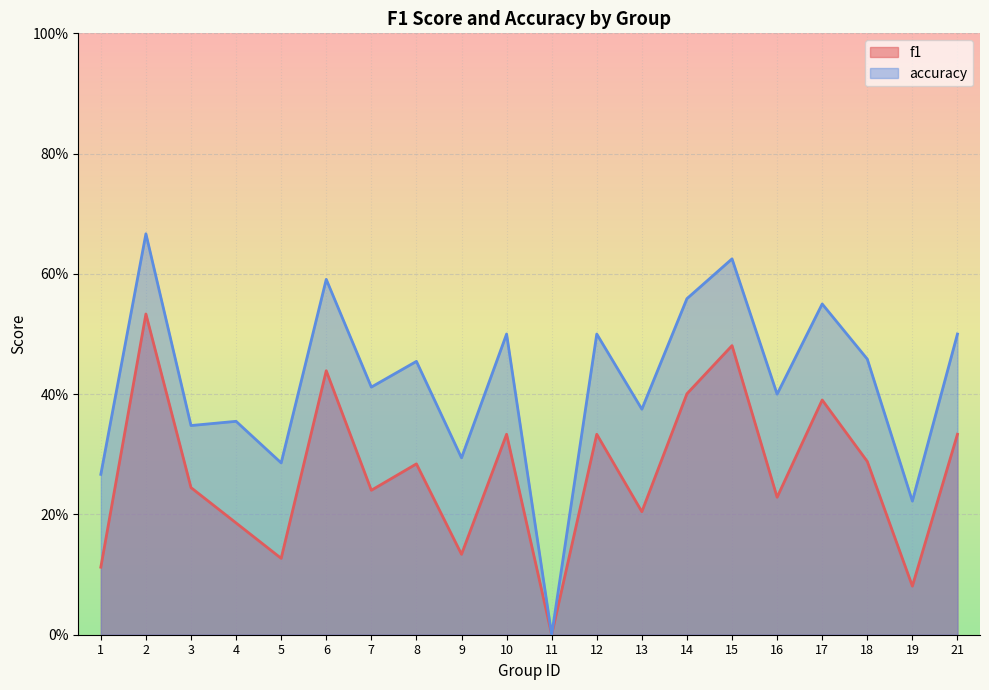

Rank the series by their maximum value, from lowest to highest.

f1, accuracy